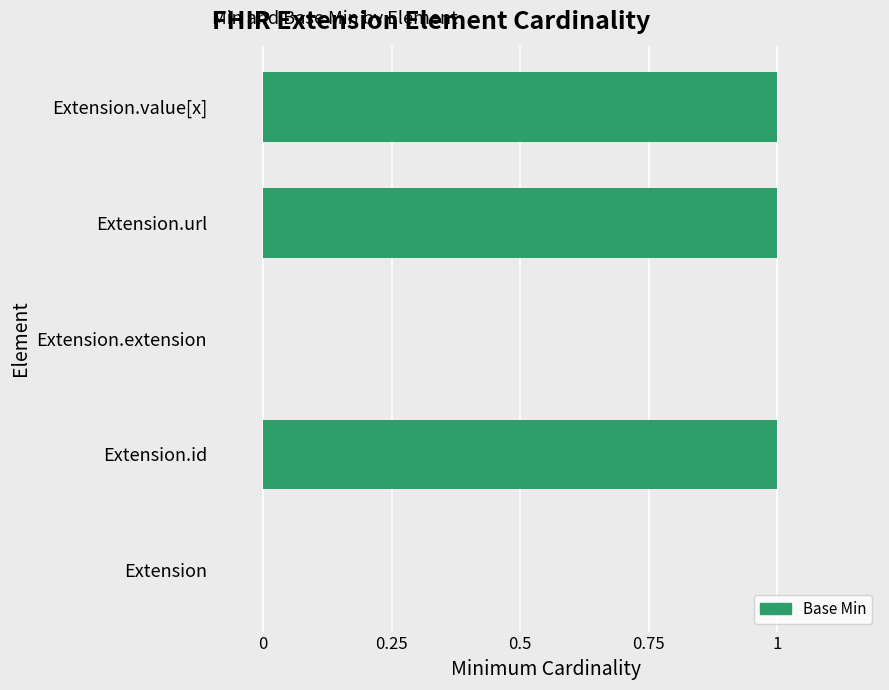

Reading top to bottom, transcribe all the data shown in this chart.

Extension.value[x]=1	Extension.url=1	Extension.extension=0	Extension.id=1	Extension=0